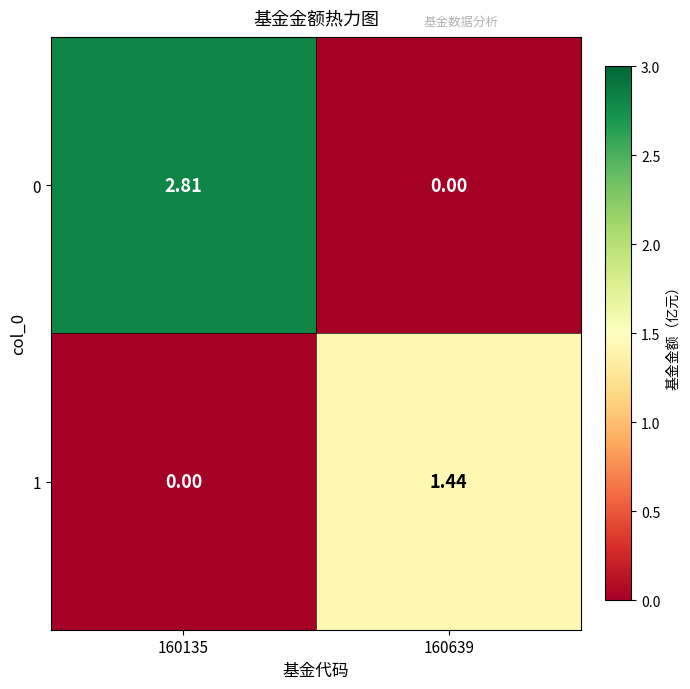

Is the value of 1 at 160639 greater than the value of 0 at 160135?

No